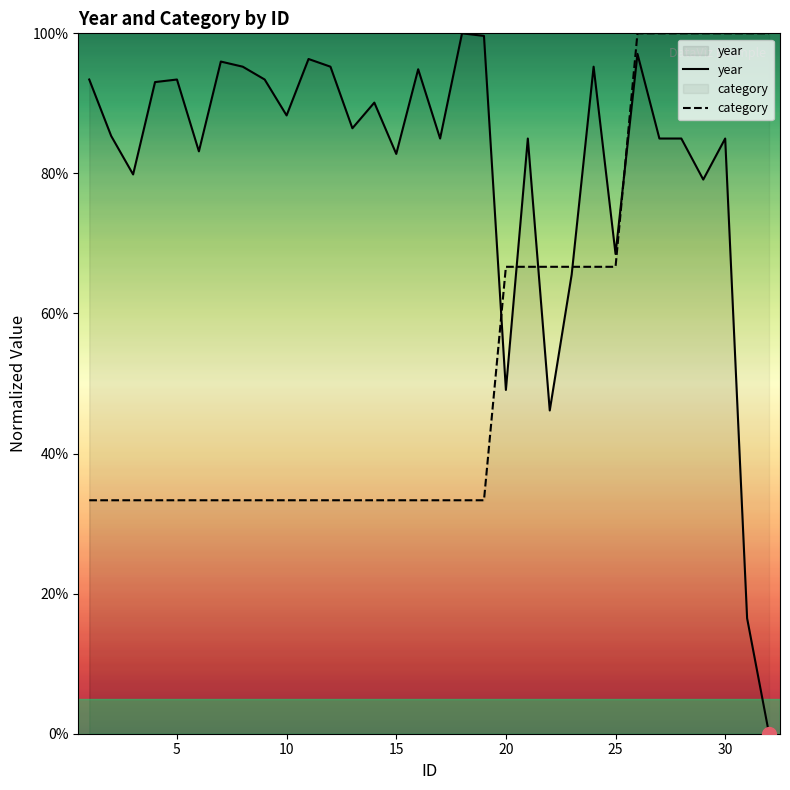

What is the sum of all year values?

2588.6